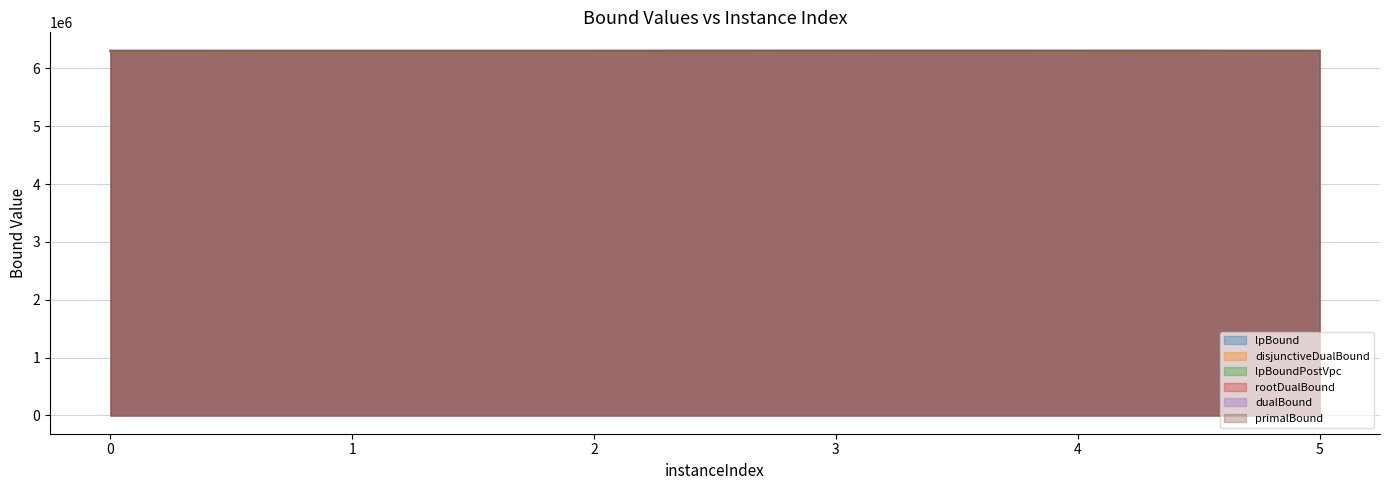

What is the difference between the lpBound values at 3 and 1?

5.0